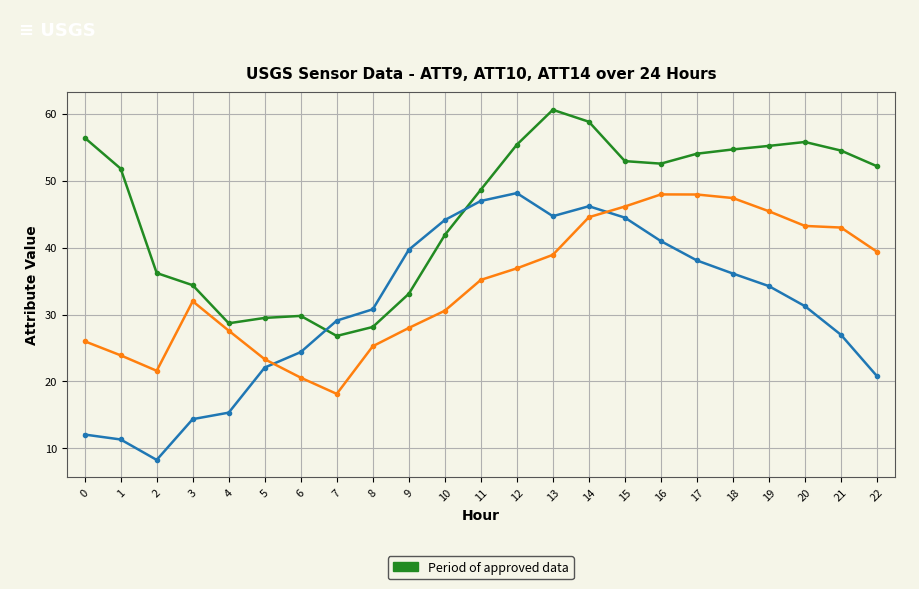

What is the difference between the highest and lowest values at 9?

11.7